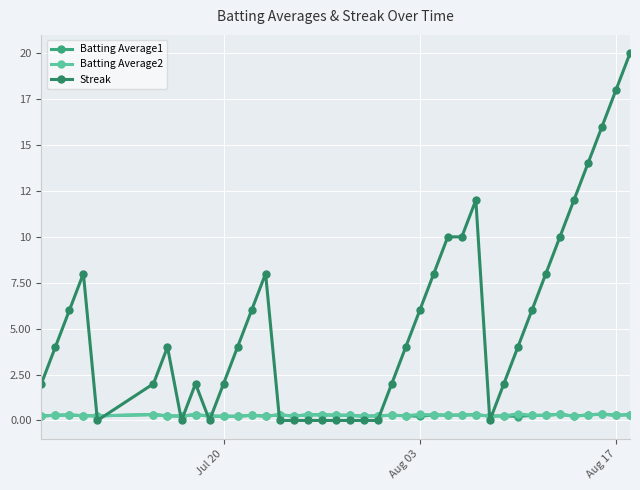

What are all the series names shown in the legend?

Batting Average1, Batting Average2, Streak